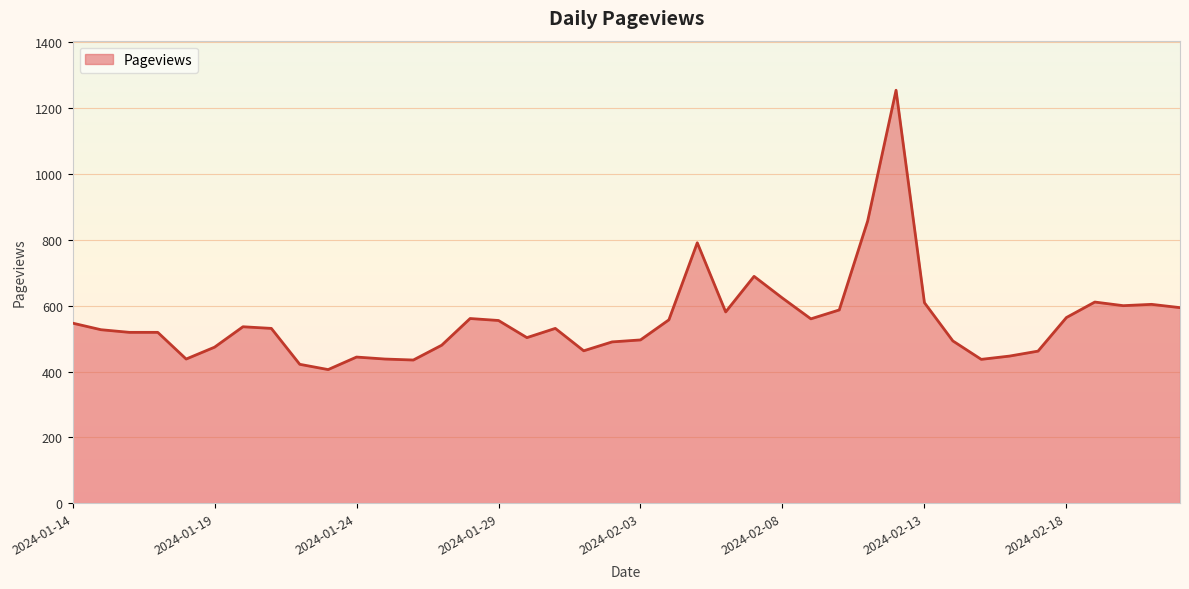

What is the smallest value displayed?

406